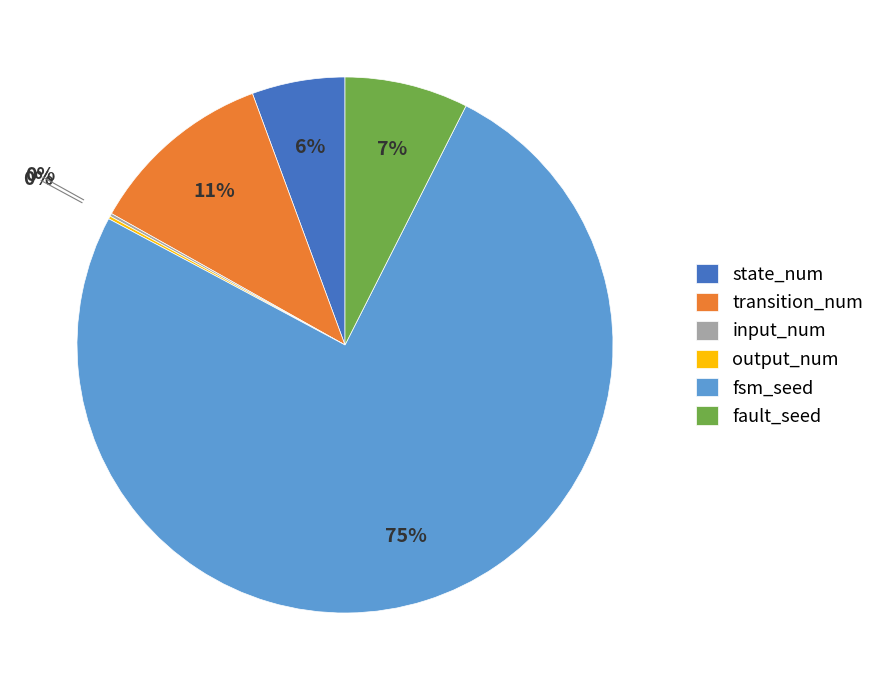

What percentage is the state_num slice, to the nearest percent?

6%